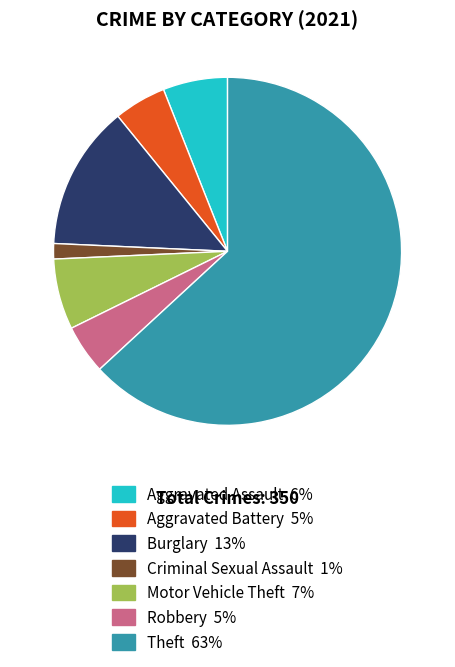

Count the number of slices in the pie.

7